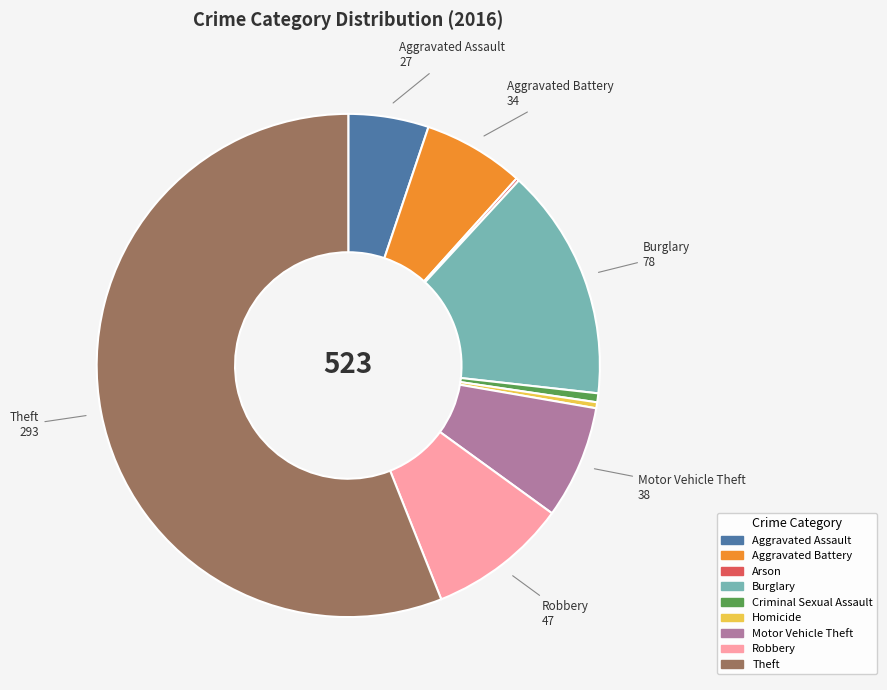

What is the largest slice in the pie chart?

Theft